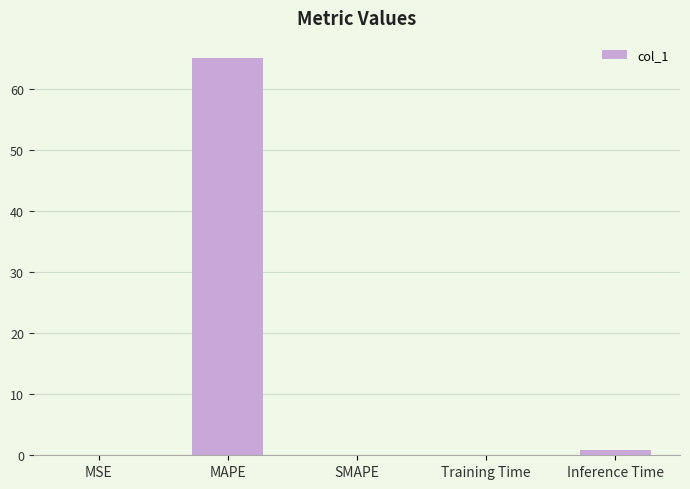

What is the sum of all values?

66.2